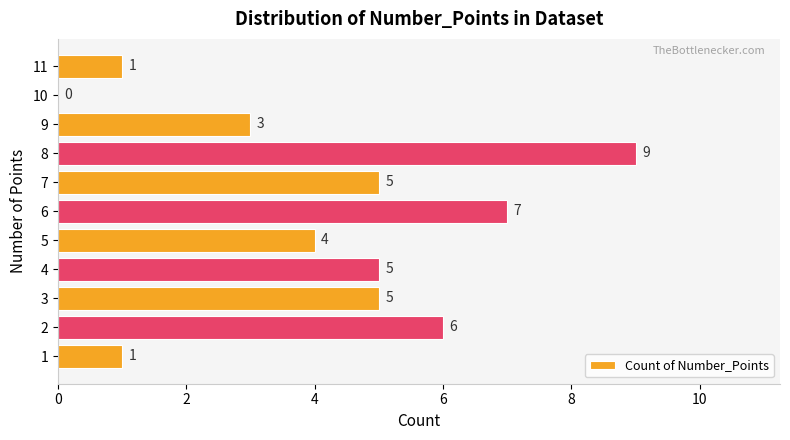

Count the number of categories in the chart.

11